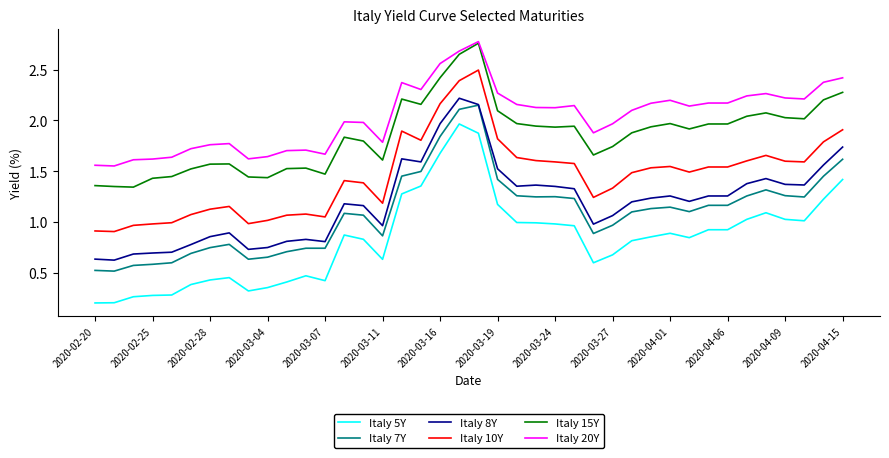

True or false: Italy 10Y and Italy 8Y intersect in this chart.

False